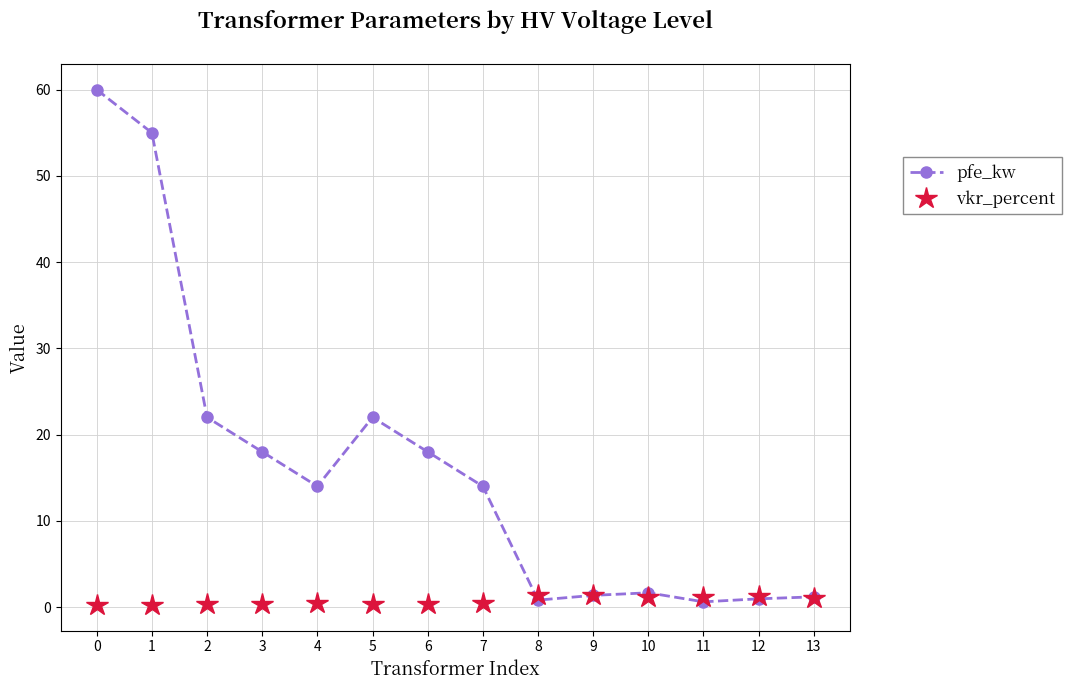

How many lines are shown in the chart?

2